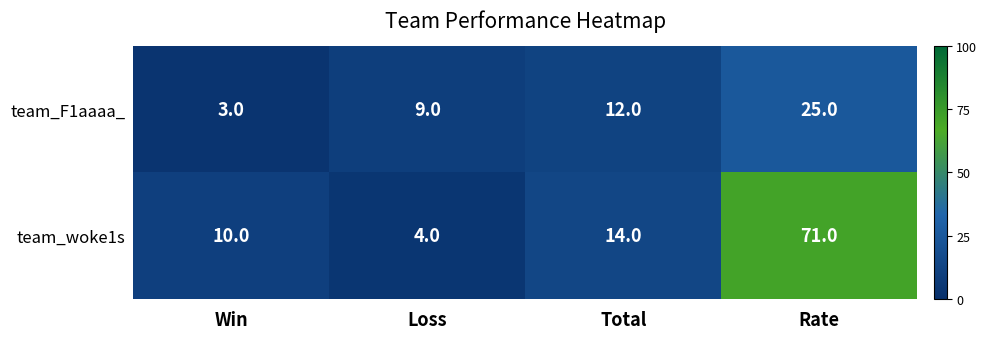

Reading left to right, transcribe all the data shown in this chart.

team_F1aaaa_: 3	9	12	25
team_woke1s: 10	4	14	71